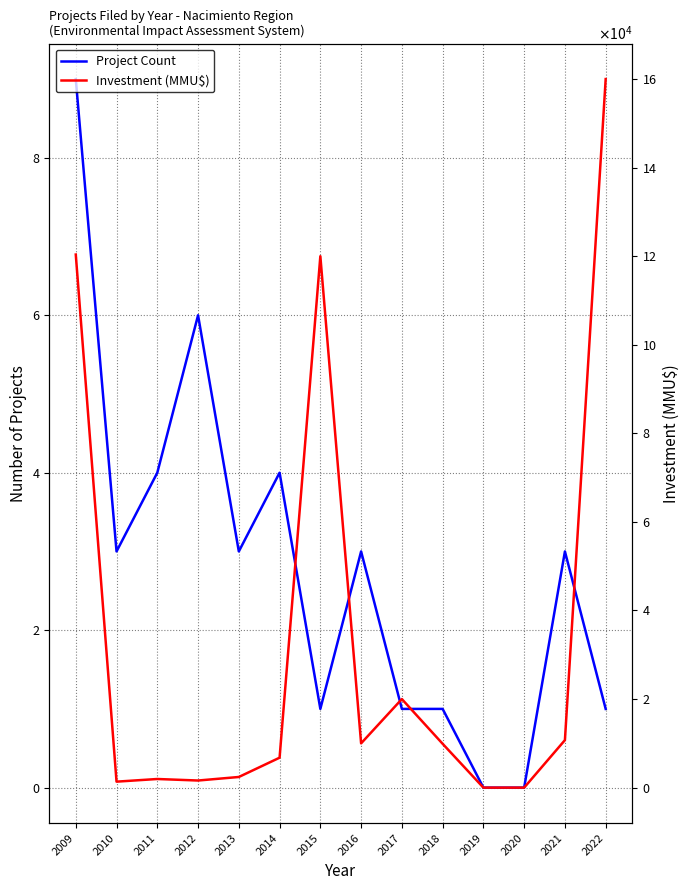

The Investment (MMU$) series shows 197348 at 2015. True or false?

False